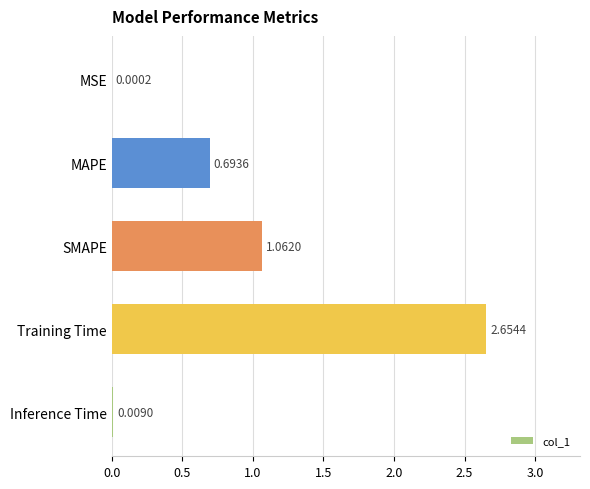

Where is the data nearest to the value 1?

SMAPE